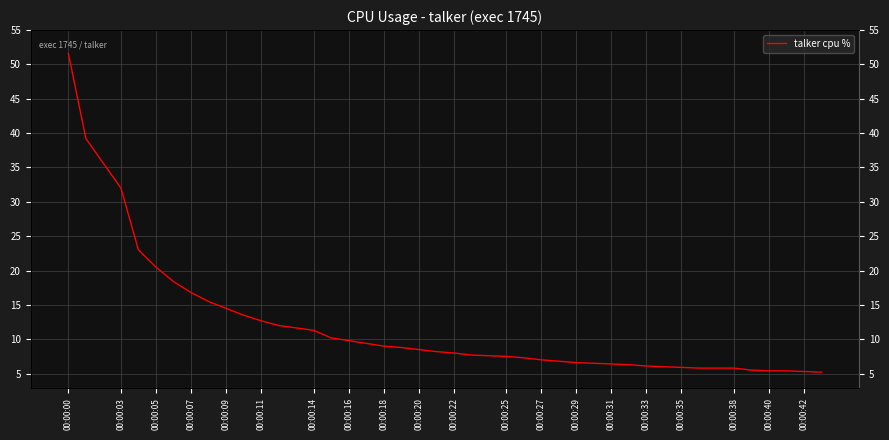

Reading left to right, what are all the values shown in this chart?

51.6	39.2	32.0	23.0	20.5	18.4	16.8	15.5	14.5	13.5	12.7	12.0	11.3	10.2	9.8	9.4	9.0	8.8	8.5	8.2	8.0	7.7	7.5	7.3	7.0	6.8	6.6	6.5	6.4	6.3	6.1	6.0	5.9	5.8	5.8	5.5	5.4	5.4	5.3	5.2